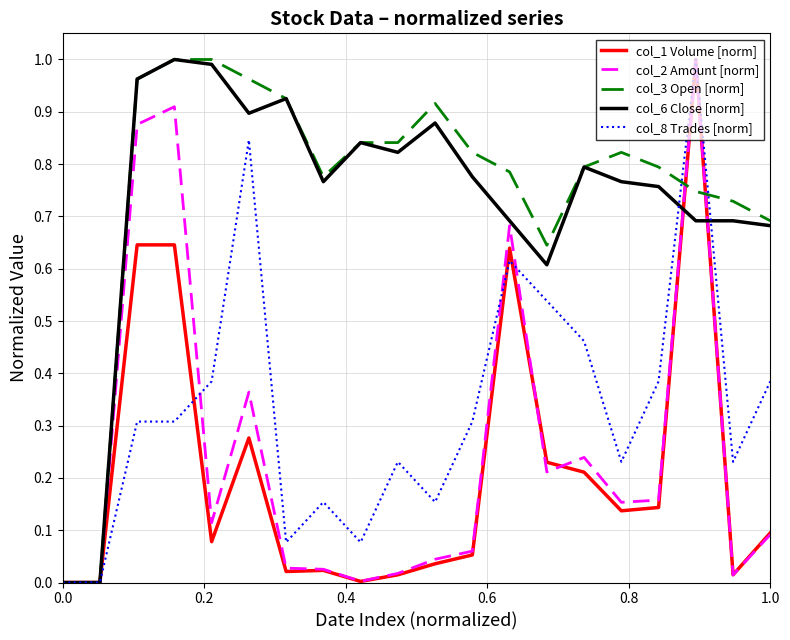

True or false: col_6 Close [norm] has a value of 0.6 at 0.0.

False